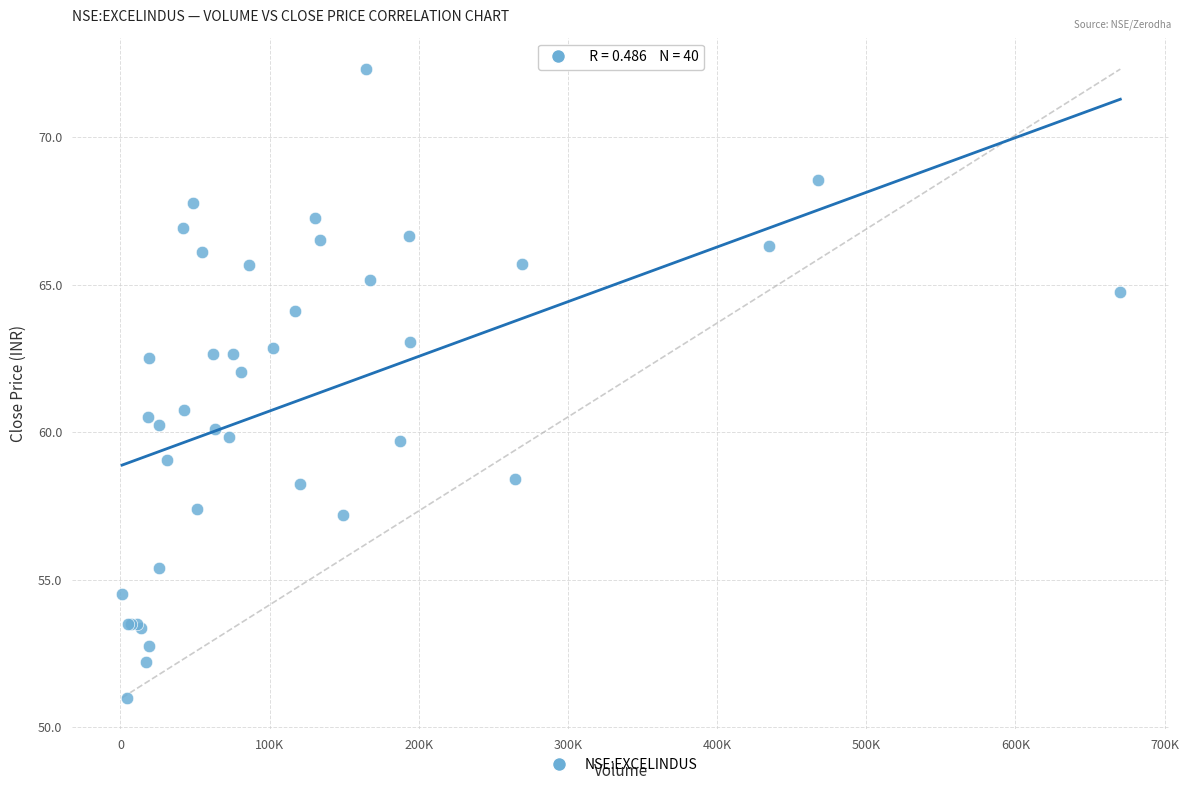

What Y value in the scatter plot is closest to 61?

60.8